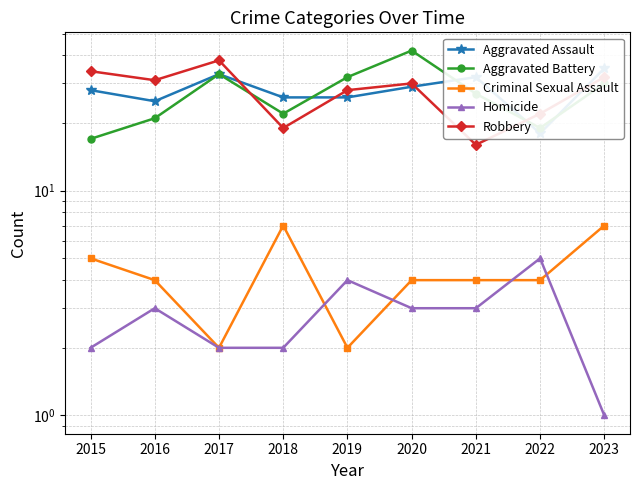

At how many categories does at least one series exceed 33?

4